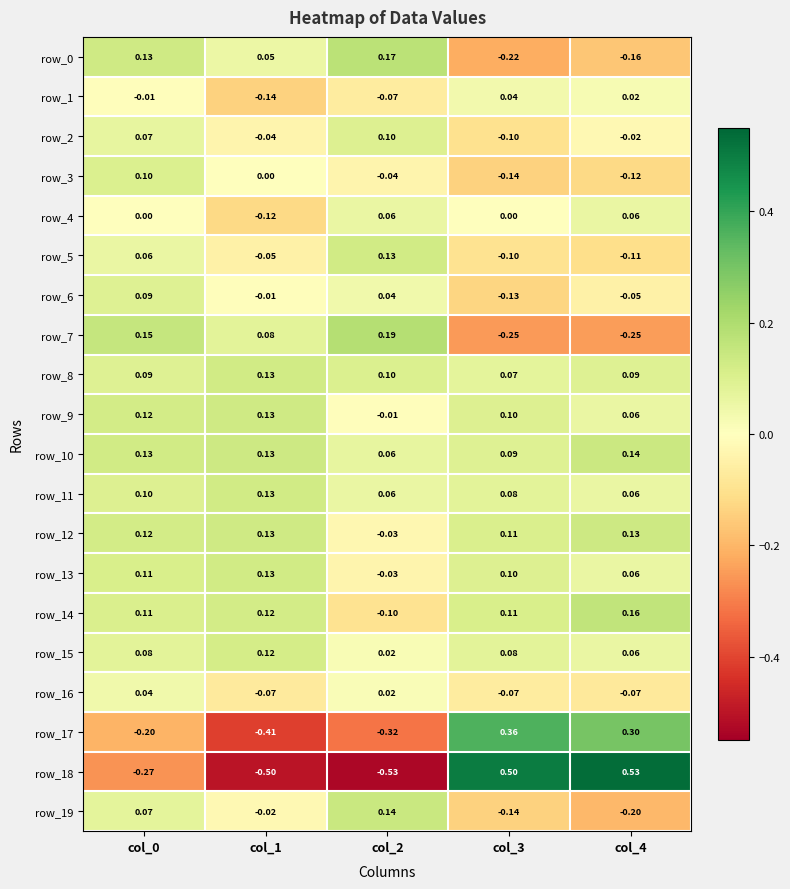

Which series has the largest range (max minus min)?

row_18